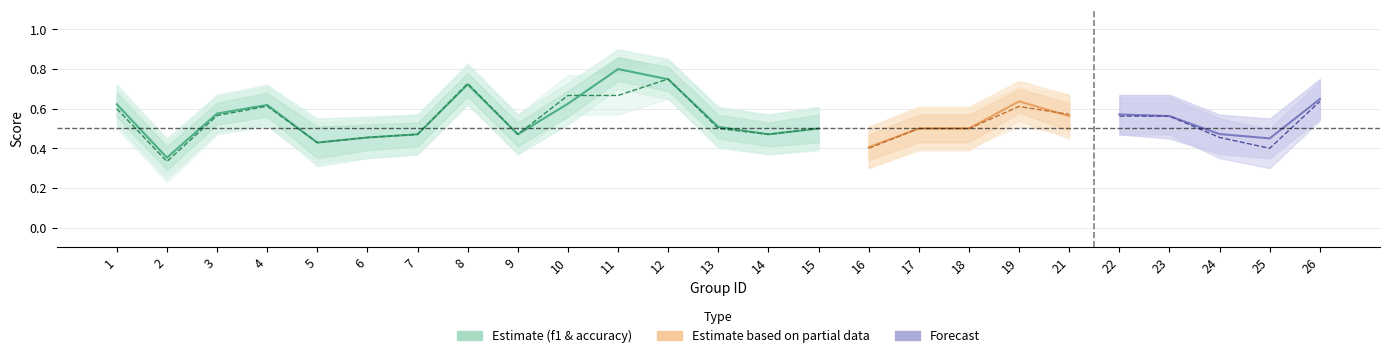

Where do f1_upper and acc_upper first cross each other?

10 and 11